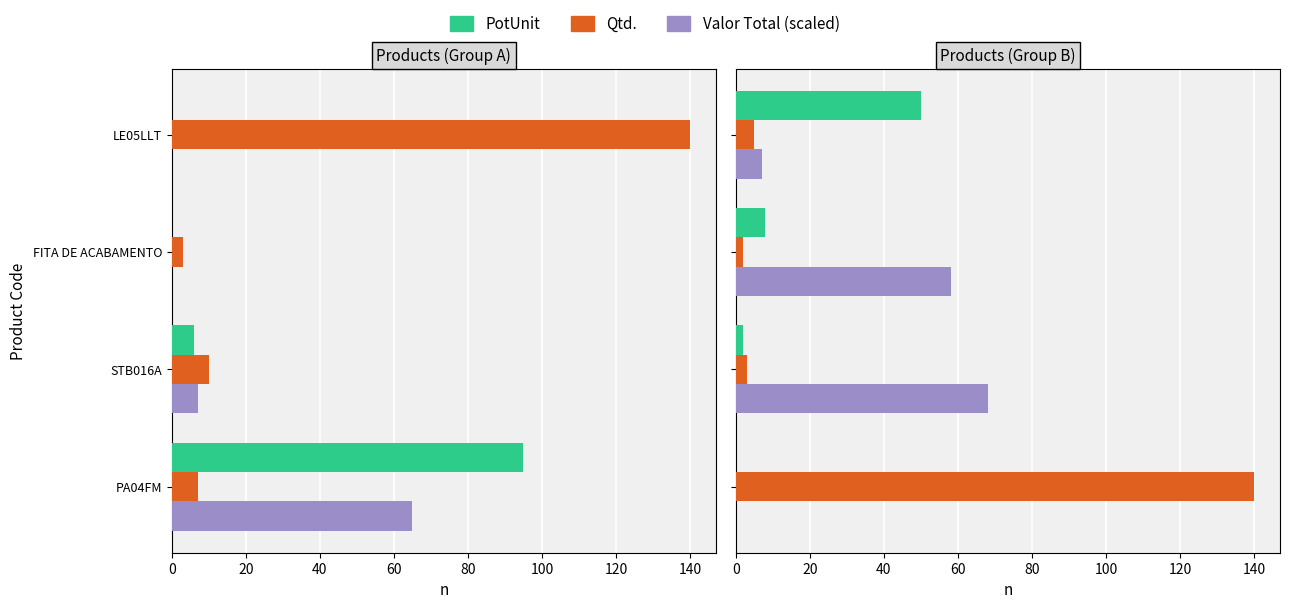

Which series has the largest total across all categories?

Qtd.